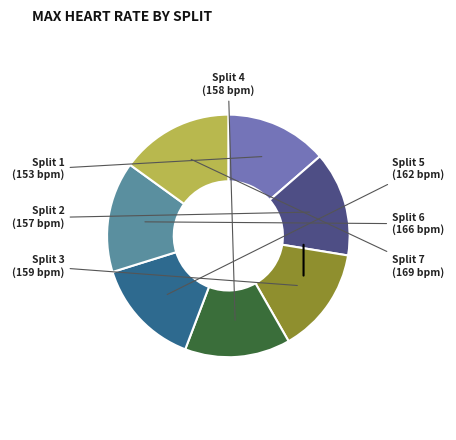

True or false: Split 1 accounts for 14% of the total.

True